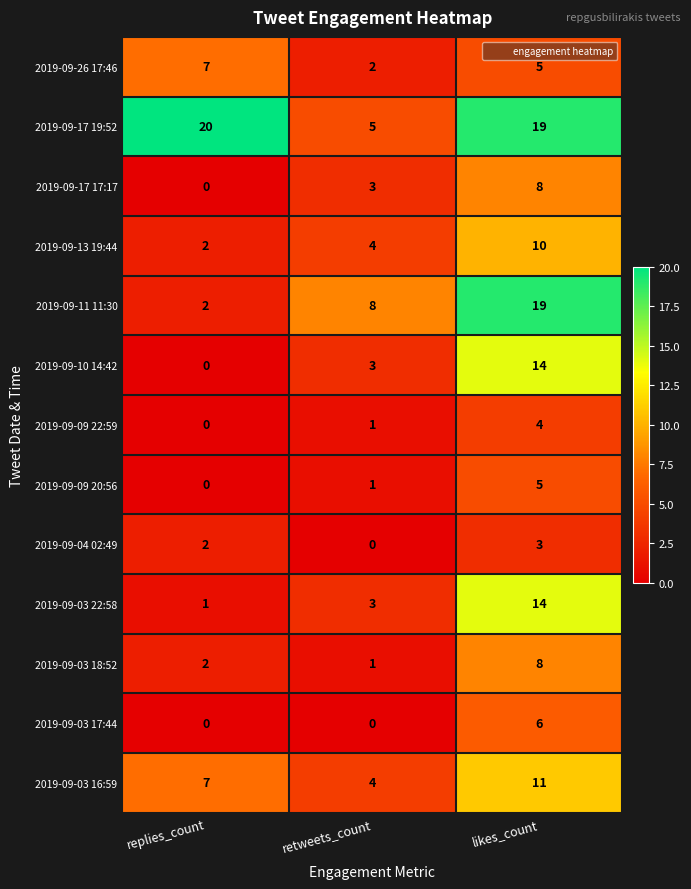

What is the sum of the 2019-09-03 18:52 values at replies_count and retweets_count?

3